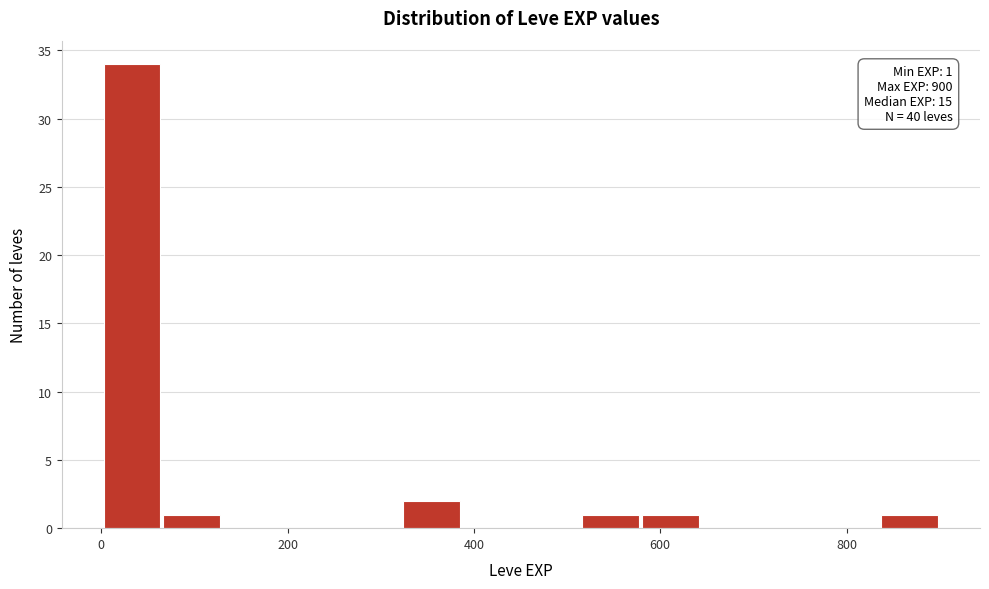

Read against the x-axis, roughly where is the centre of the tallest bar?

40